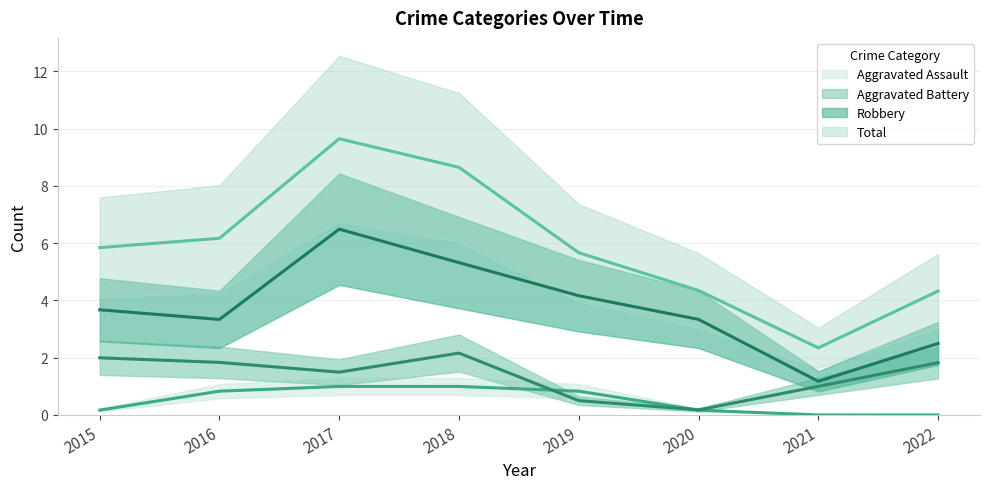

Does the chart display data point markers on the line(s)?

No